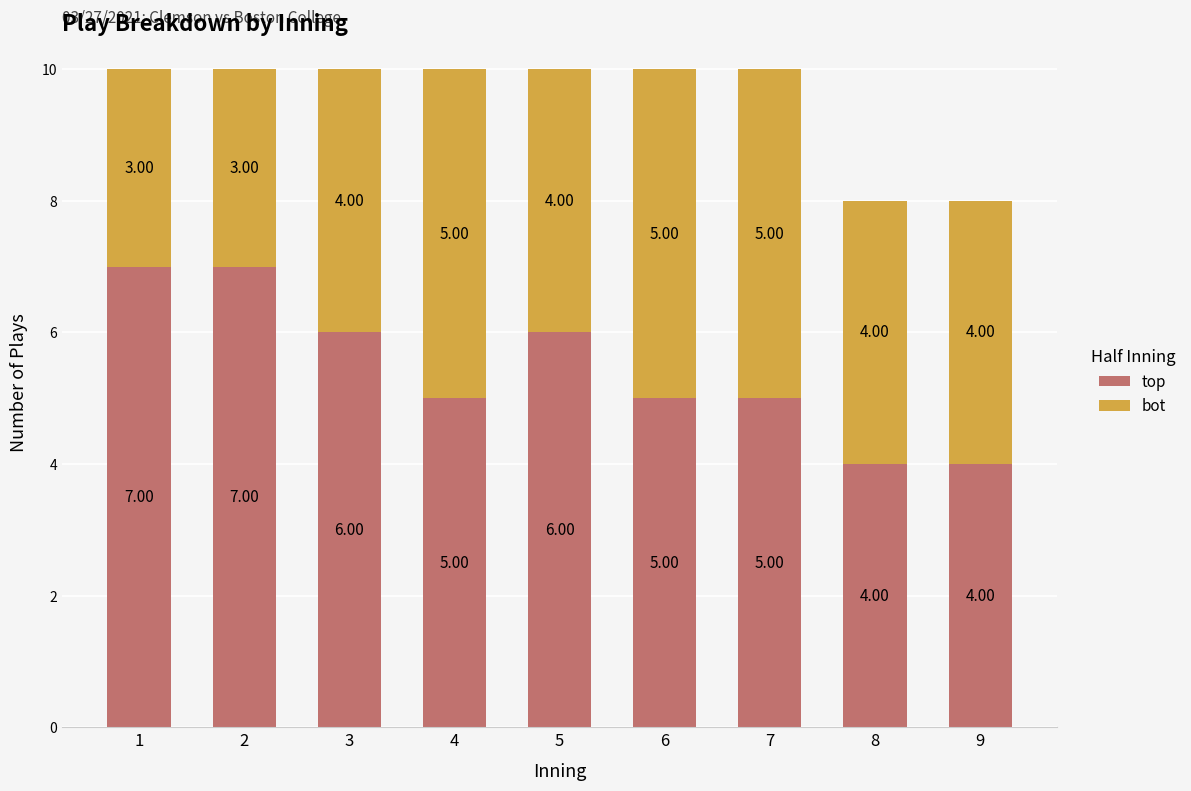

The value of top at 7 is 8. True or false?

False